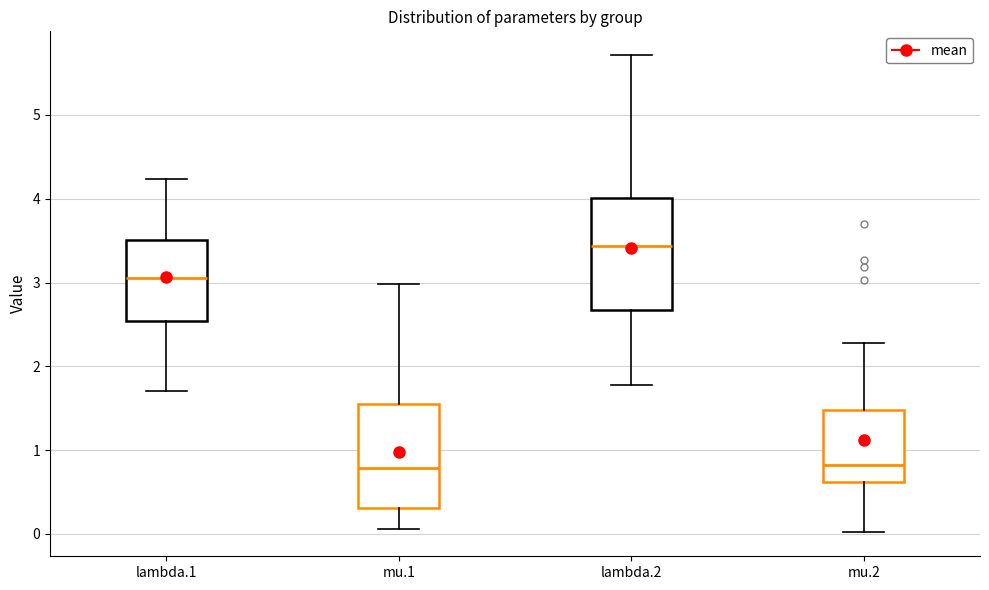

Comparing the boxes themselves (not the whiskers), which one is the tallest?

lambda.2